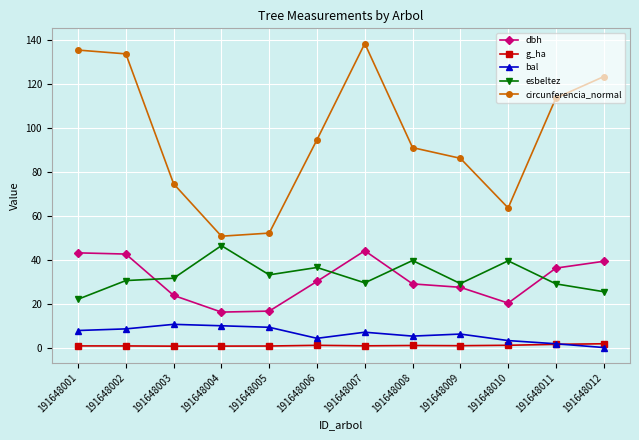

At which category does the chart reach its peak across all series?

191648007